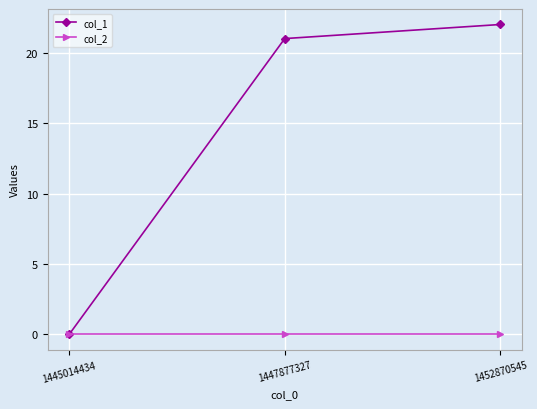

Which series has the largest total across all categories?

col_1